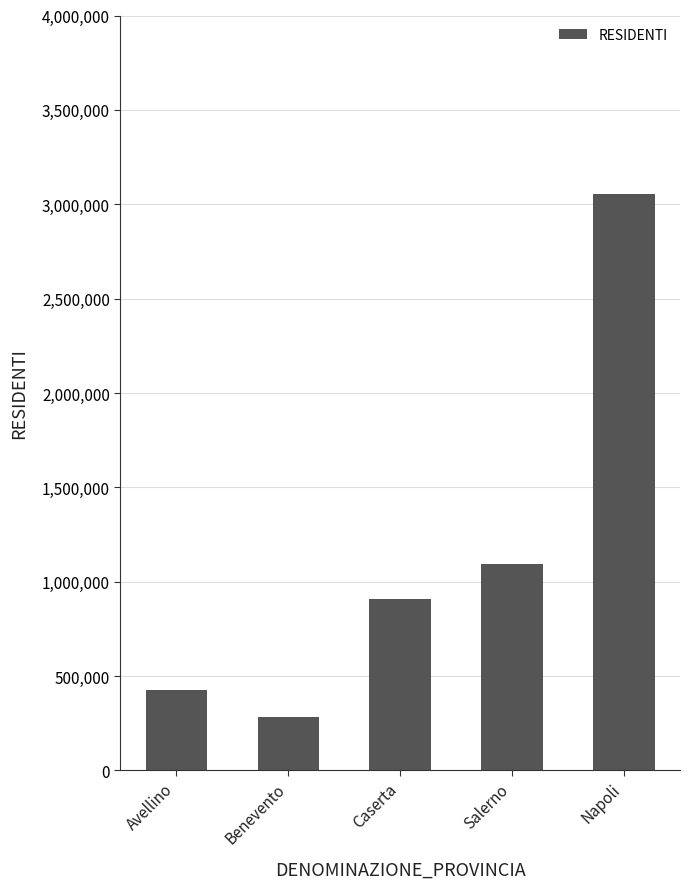

Between Salerno and Napoli, which is larger?

Napoli